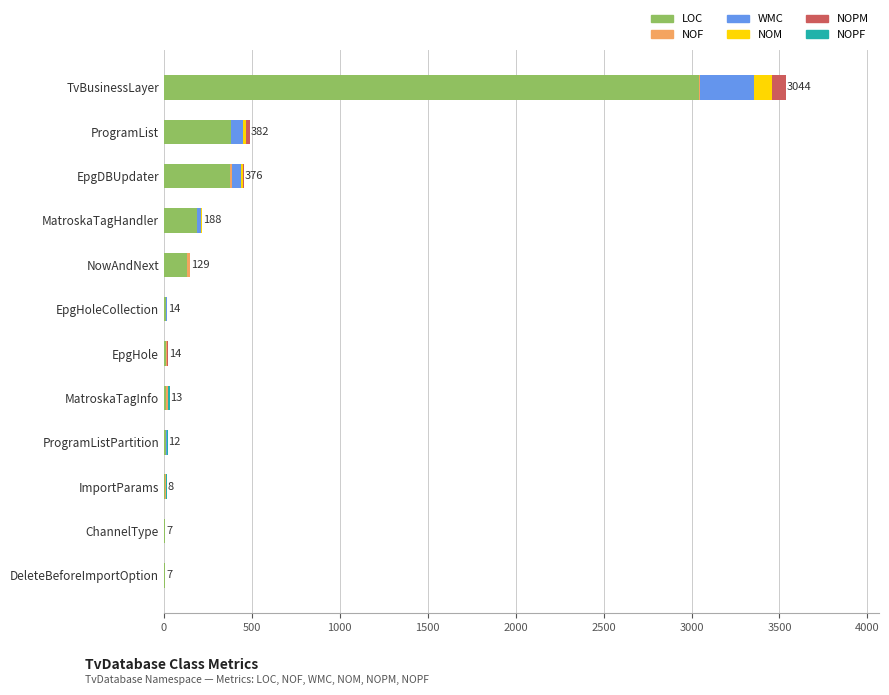

Is it true that LOC equals 172 at EpgDBUpdater?

False